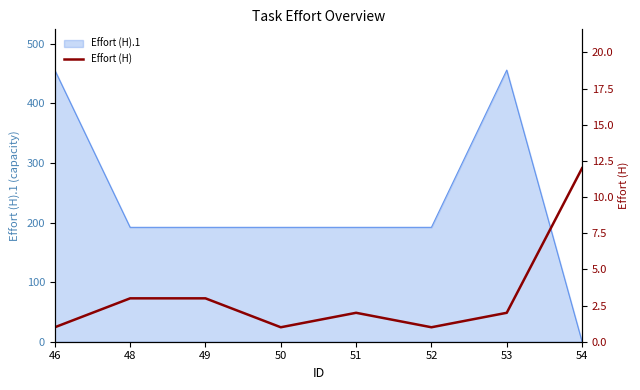

List the labels in order of value, largest first.

54, 48, 49, 51, 53, 46, 50, 52